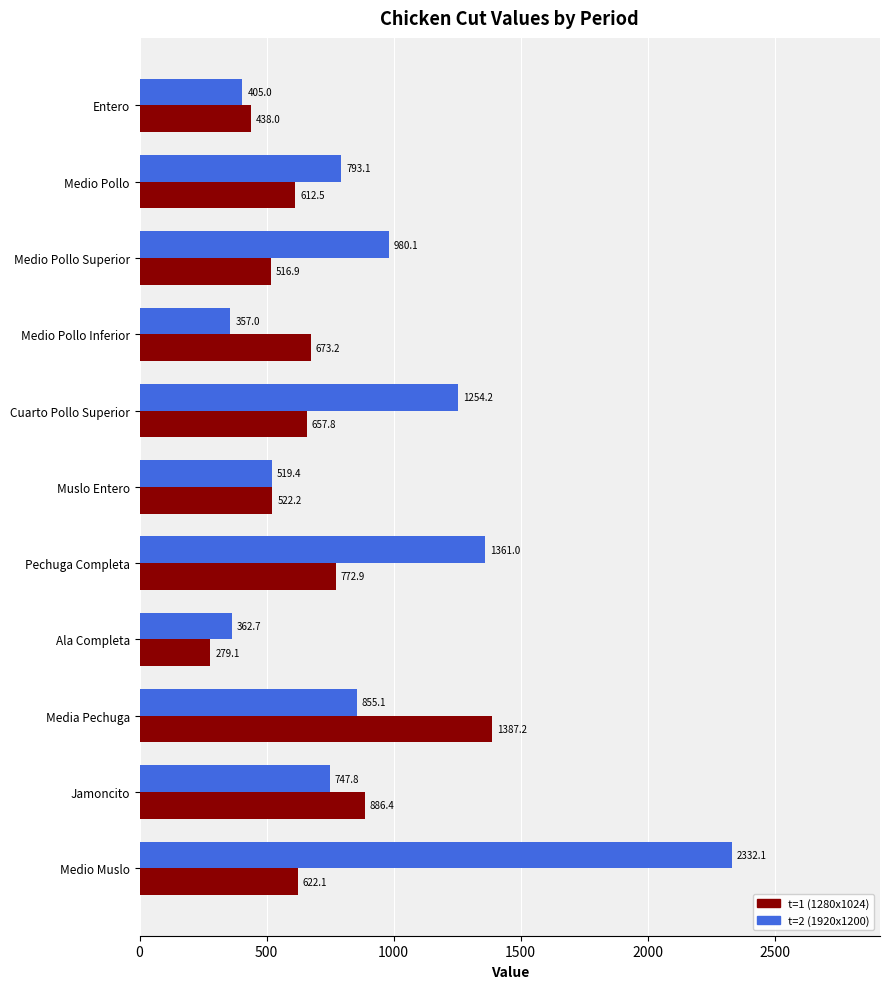

The t=2 (1920x1200) series shows 1361.0 at Pechuga Completa. True or false?

True